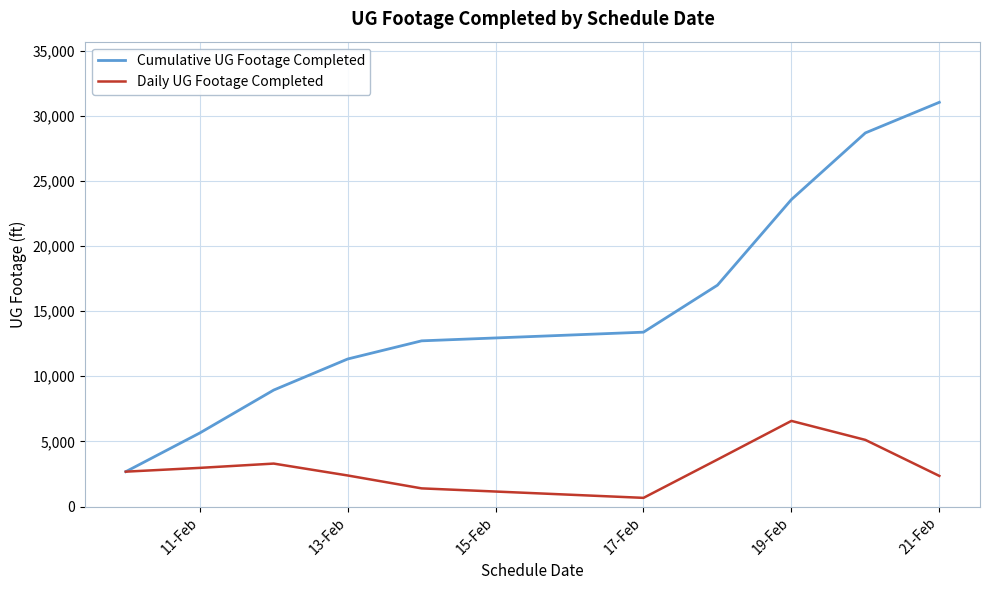

True or false: Cumulative UG Footage Completed has more than 0 points higher than both neighbors.

False